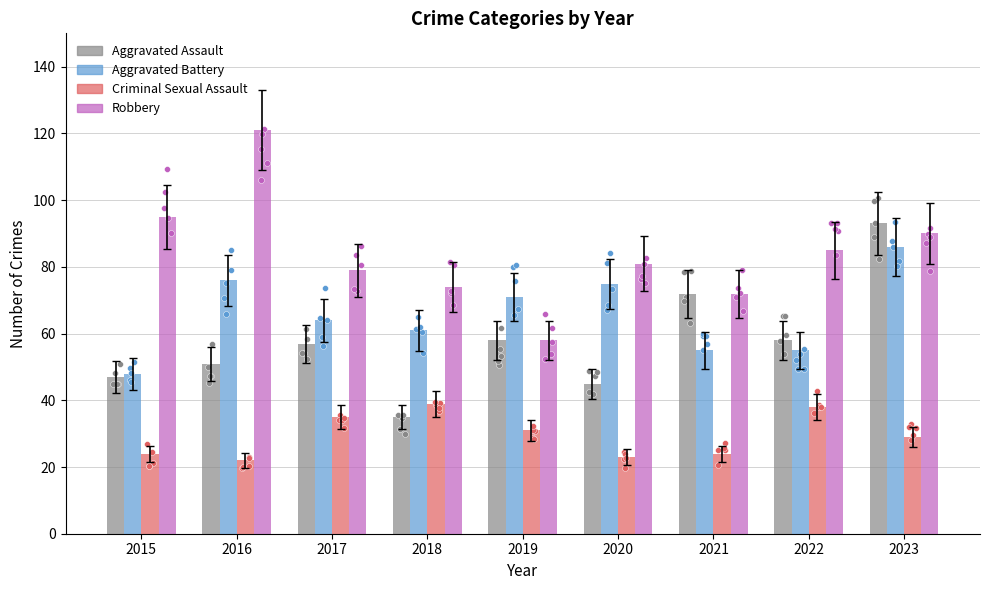

What are all the series names shown in the legend?

Aggravated Assault, Aggravated Battery, Criminal Sexual Assault, Robbery